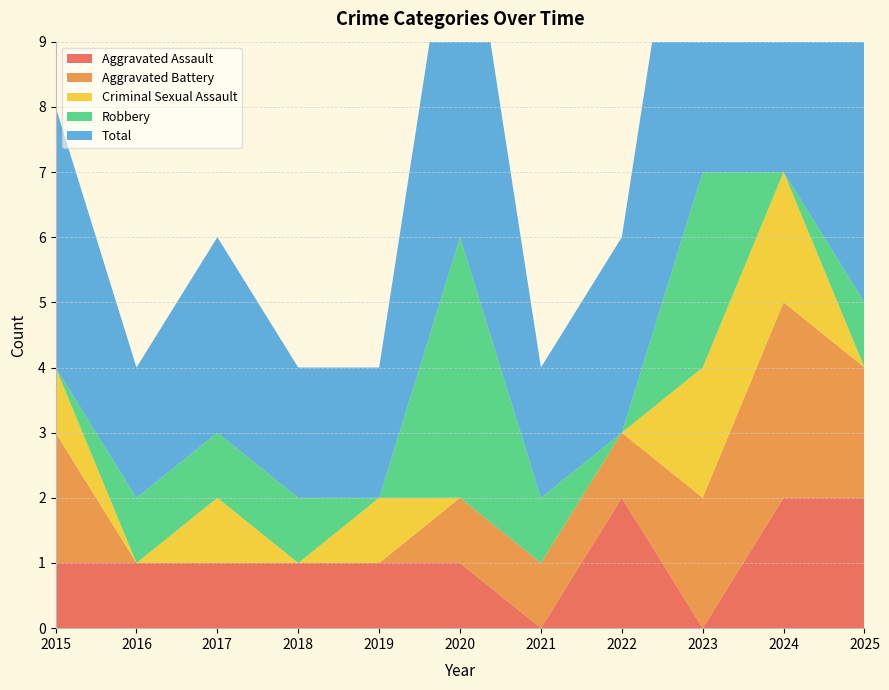

Reading right to left, extract all data points from this chart.

Aggravated Assault: 2025=2	2024=2	2023=0	2022=2	2021=0	2020=1	2019=1	2018=1	2017=1	2016=1	2015=1
Aggravated Battery: 2025=2	2024=3	2023=2	2022=1	2021=1	2020=1	2019=0	2018=0	2017=0	2016=0	2015=2
Criminal Sexual Assault: 2025=0	2024=2	2023=2	2022=0	2021=0	2020=0	2019=1	2018=0	2017=1	2016=0	2015=1
Robbery: 2025=1	2024=0	2023=3	2022=0	2021=1	2020=4	2019=0	2018=1	2017=1	2016=1	2015=0
Total: 2025=6	2024=7	2023=7	2022=3	2021=2	2020=6	2019=2	2018=2	2017=3	2016=2	2015=4